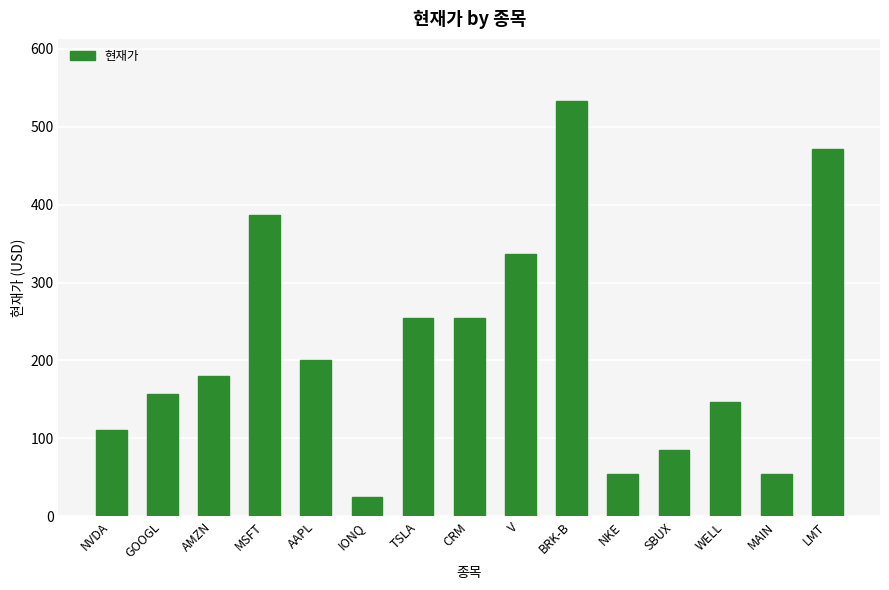

What is the sum of the values at NVDA and MSFT?

497.5